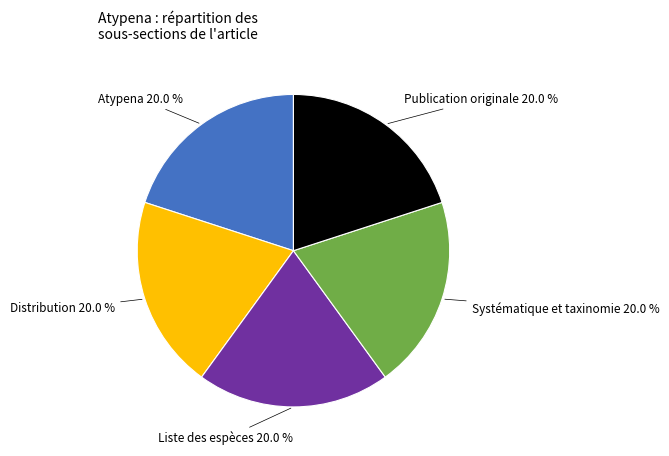

What percentage is NOT represented by Publication originale?

80.0%